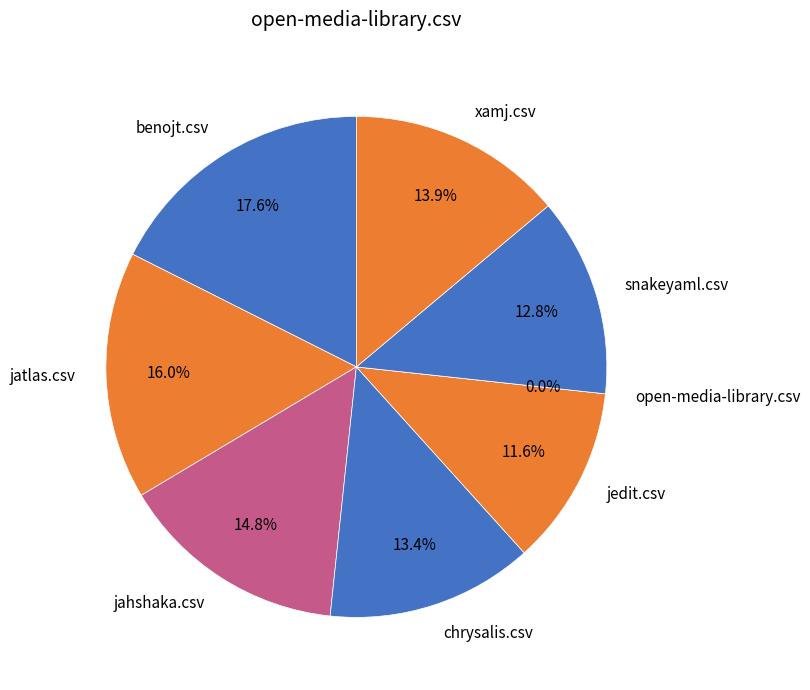

To the nearest percent, what is the difference between the xamj.csv and open-media-library.csv slice percentages?

14%